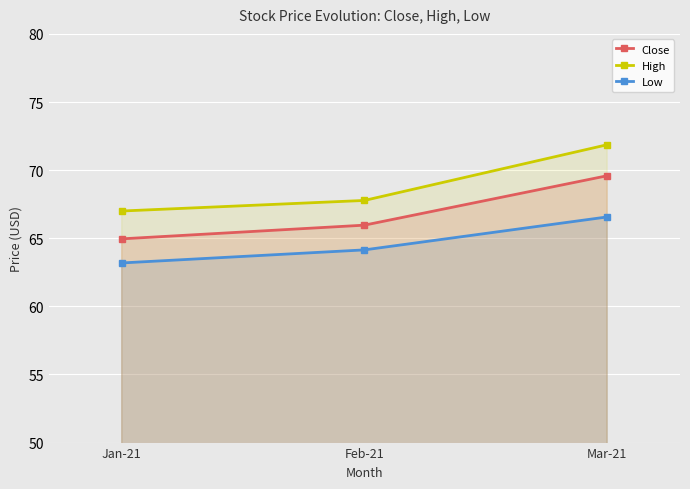

Which series changed the most between Jan-21 and Feb-21?

Close